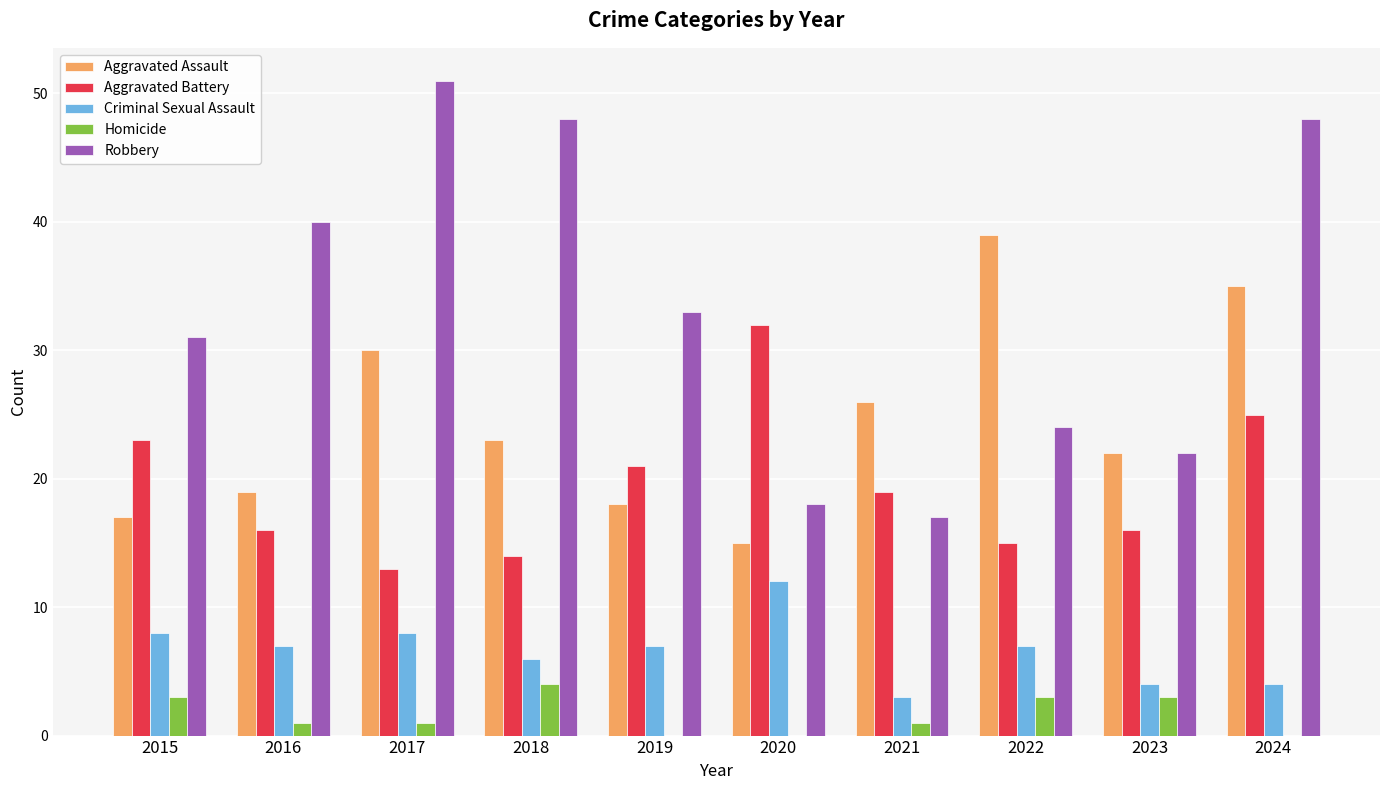

Reading left to right, transcribe all the data shown in this chart.

Aggravated Assault: 2015=17	2016=19	2017=30	2018=23	2019=18	2020=15	2021=26	2022=39	2023=22	2024=35
Aggravated Battery: 2015=23	2016=16	2017=13	2018=14	2019=21	2020=32	2021=19	2022=15	2023=16	2024=25
Criminal Sexual Assault: 2015=8	2016=7	2017=8	2018=6	2019=7	2020=12	2021=3	2022=7	2023=4	2024=4
Homicide: 2015=3	2016=1	2017=1	2018=4	2019=0	2020=0	2021=1	2022=3	2023=3	2024=0
Robbery: 2015=31	2016=40	2017=51	2018=48	2019=33	2020=18	2021=17	2022=24	2023=22	2024=48